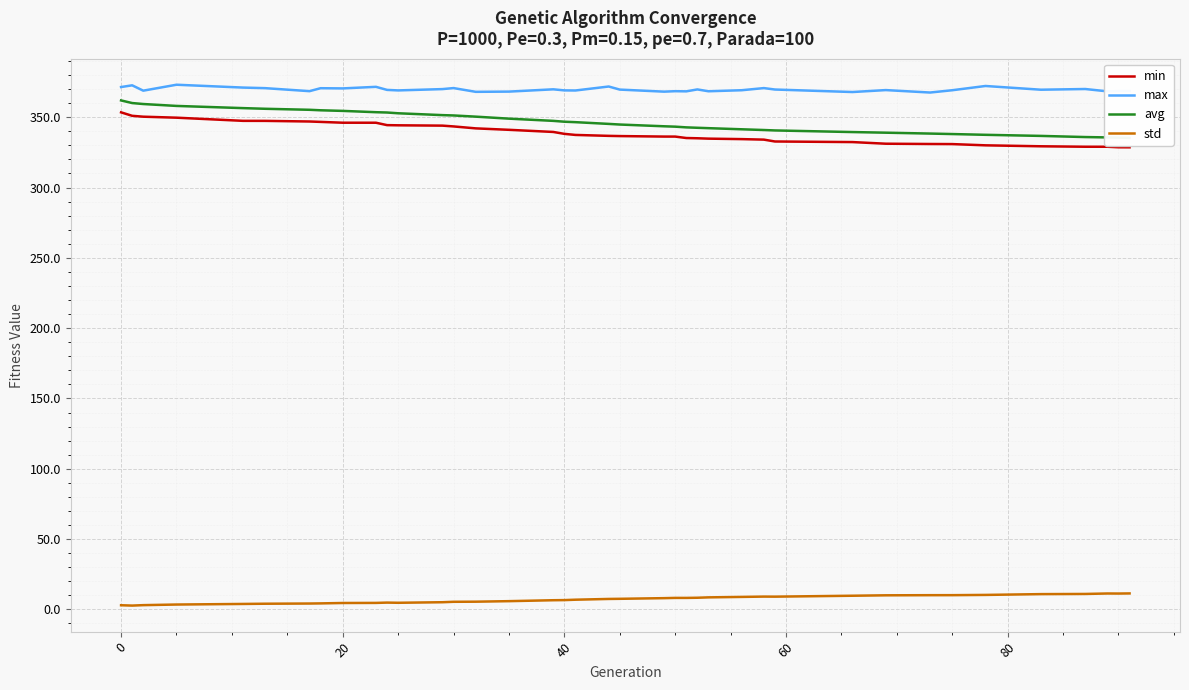

What is the highest value of the max series?

373.1